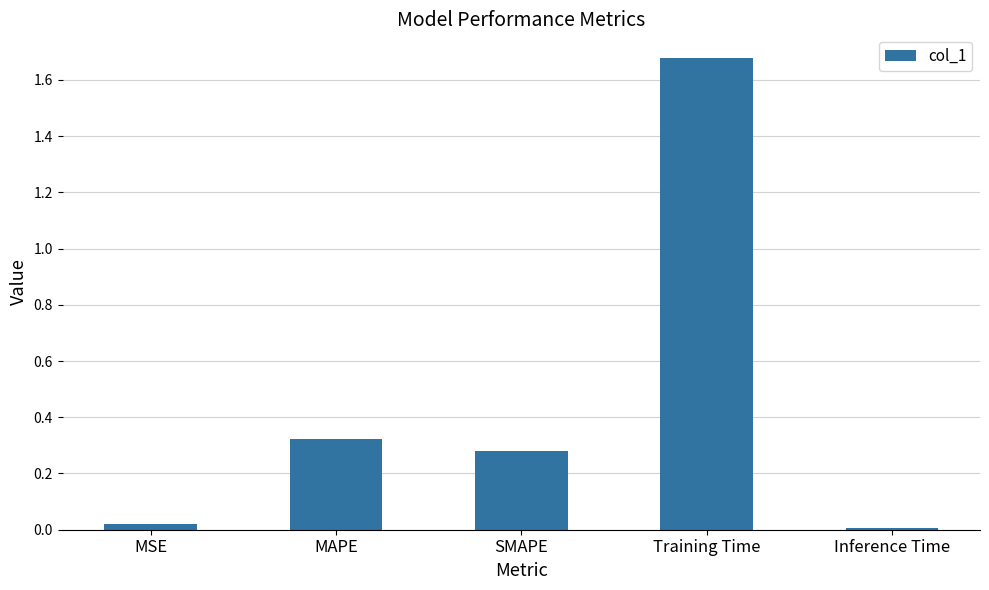

Does the chart contain stacked bars?

No